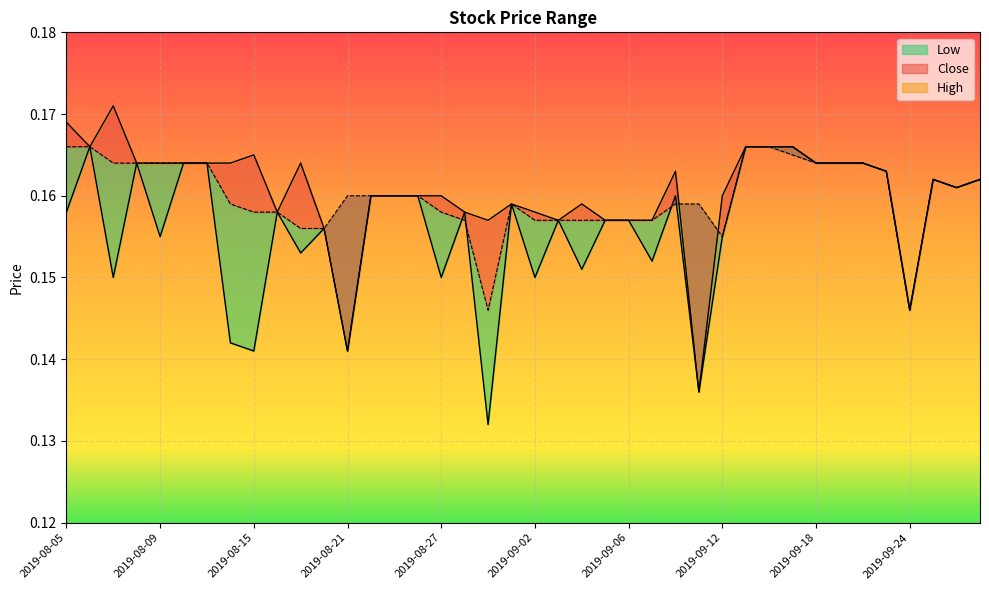

Does the chart display data point markers on the line(s)?

No